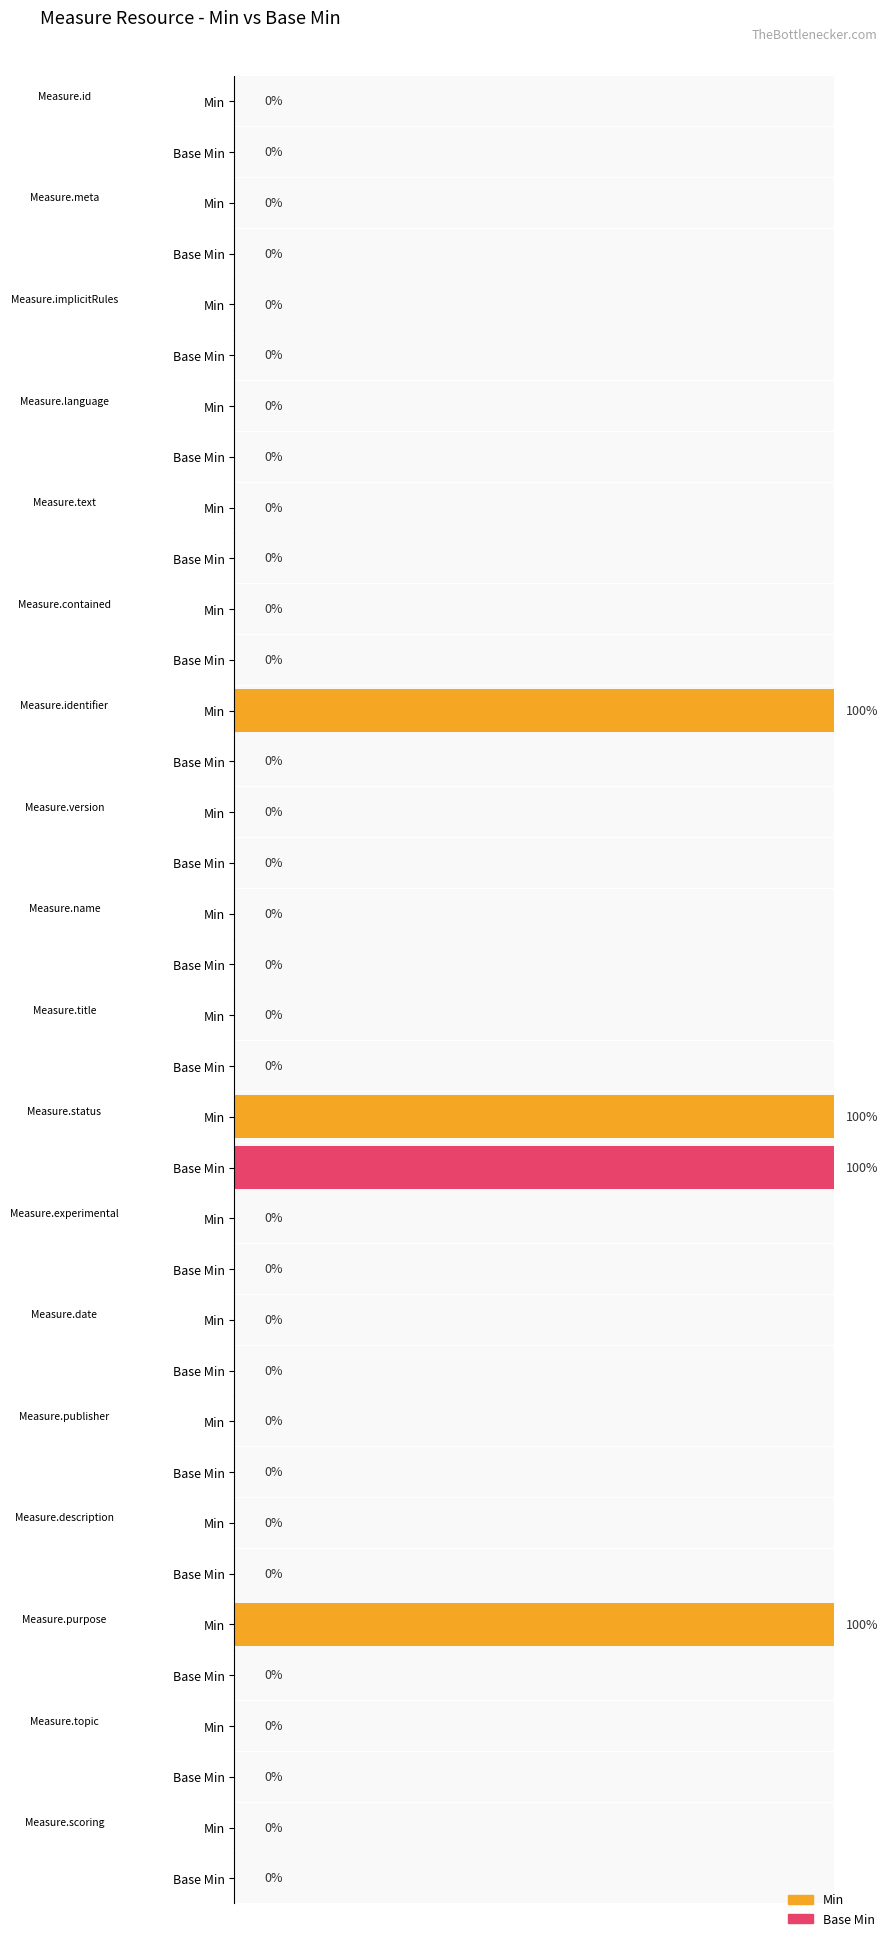

What position from the left is Measure.contained?

6